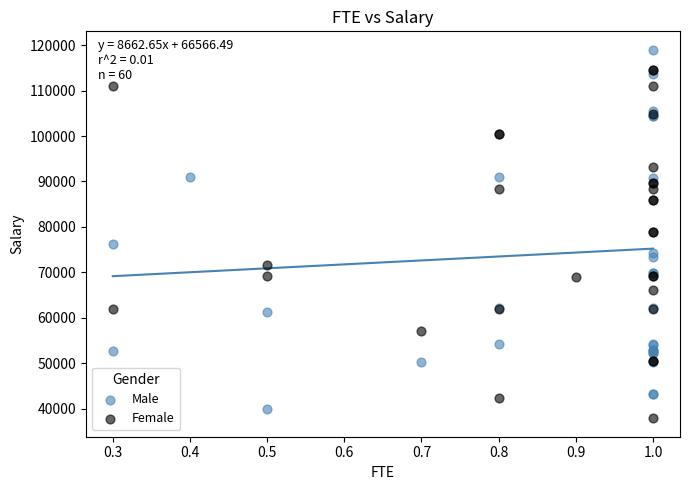

Which series contains the highest Y value?

Male